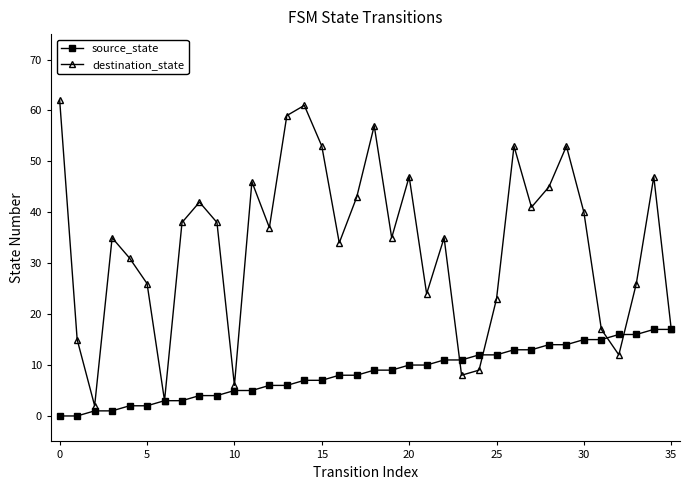

What is the lowest value of the destination_state series?

2